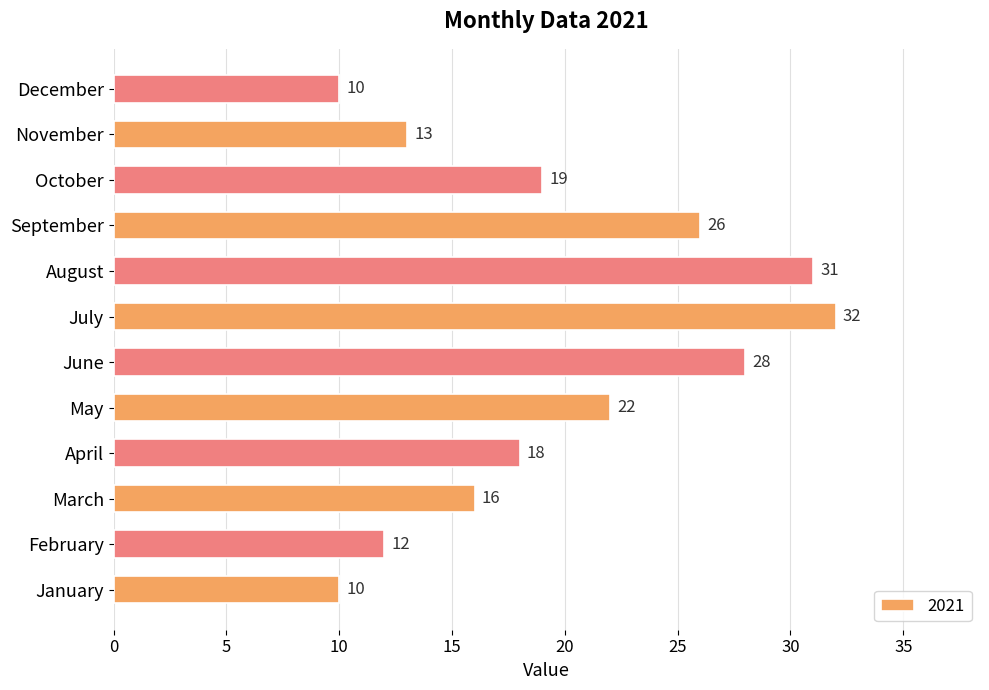

Reading bottom to top, transcribe all the data shown in this chart.

10	12	16	18	22	28	32	31	26	19	13	10